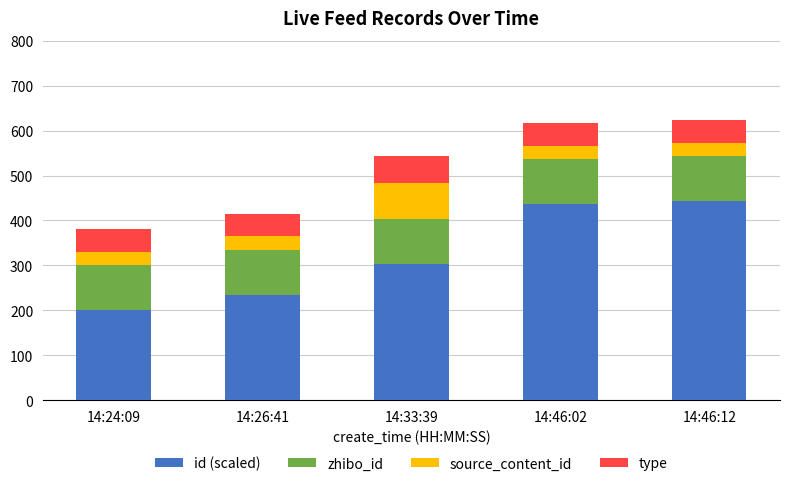

Are the bars horizontal?

No